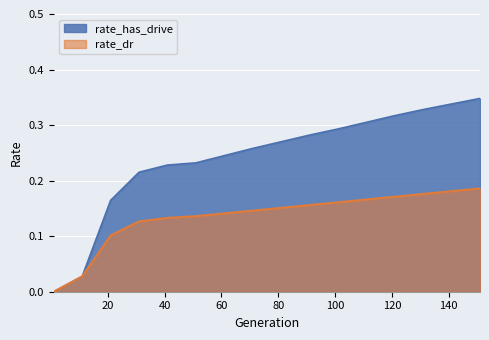

At which category is the sum across all series the highest?

151